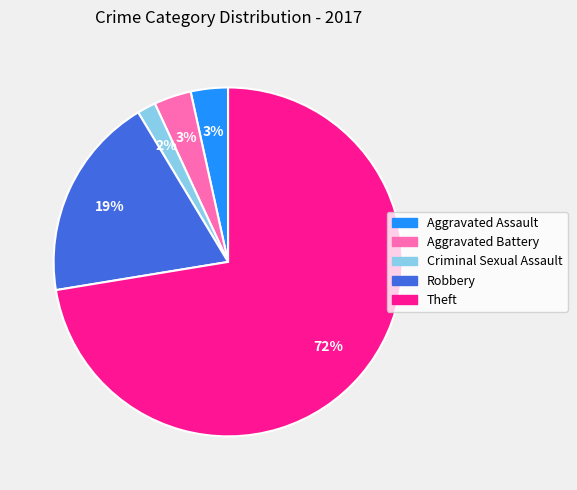

To the nearest percent, what is the difference between the largest and smallest slice percentages?

71%